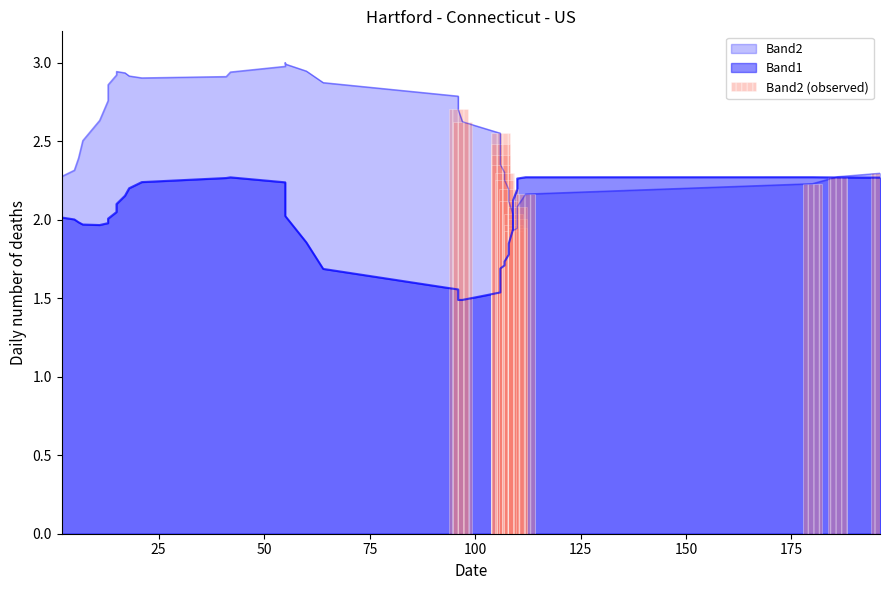

What is the difference between the second highest and minimum values?

0.7